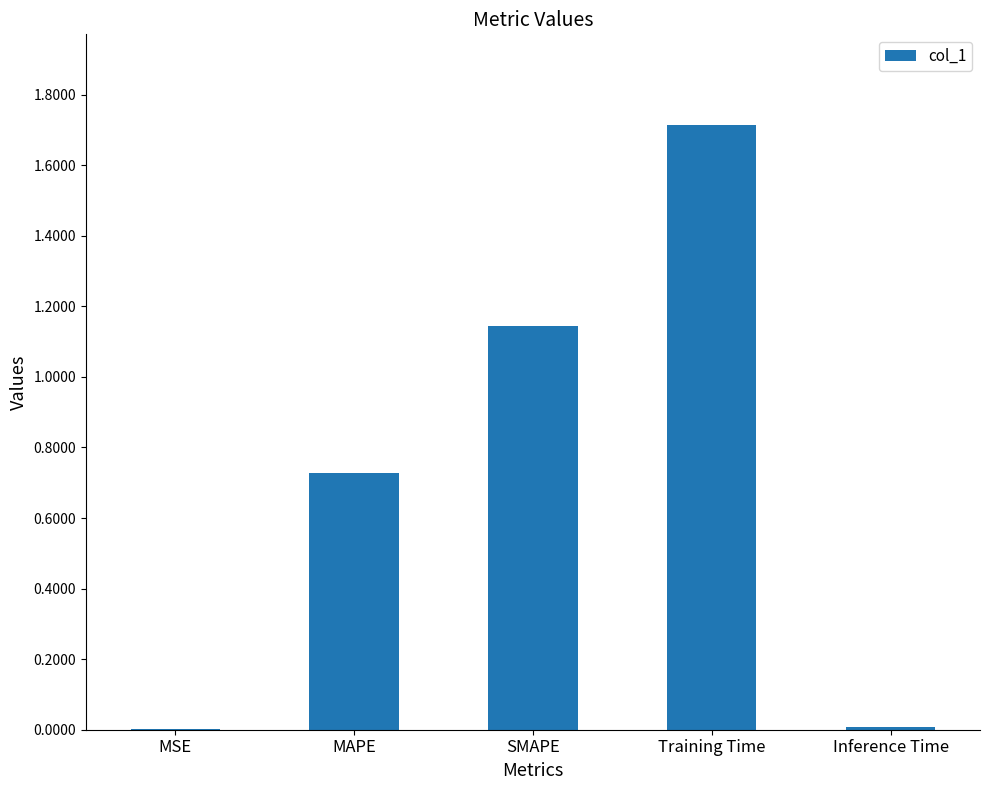

Between MAPE and Training Time, which is larger?

Training Time